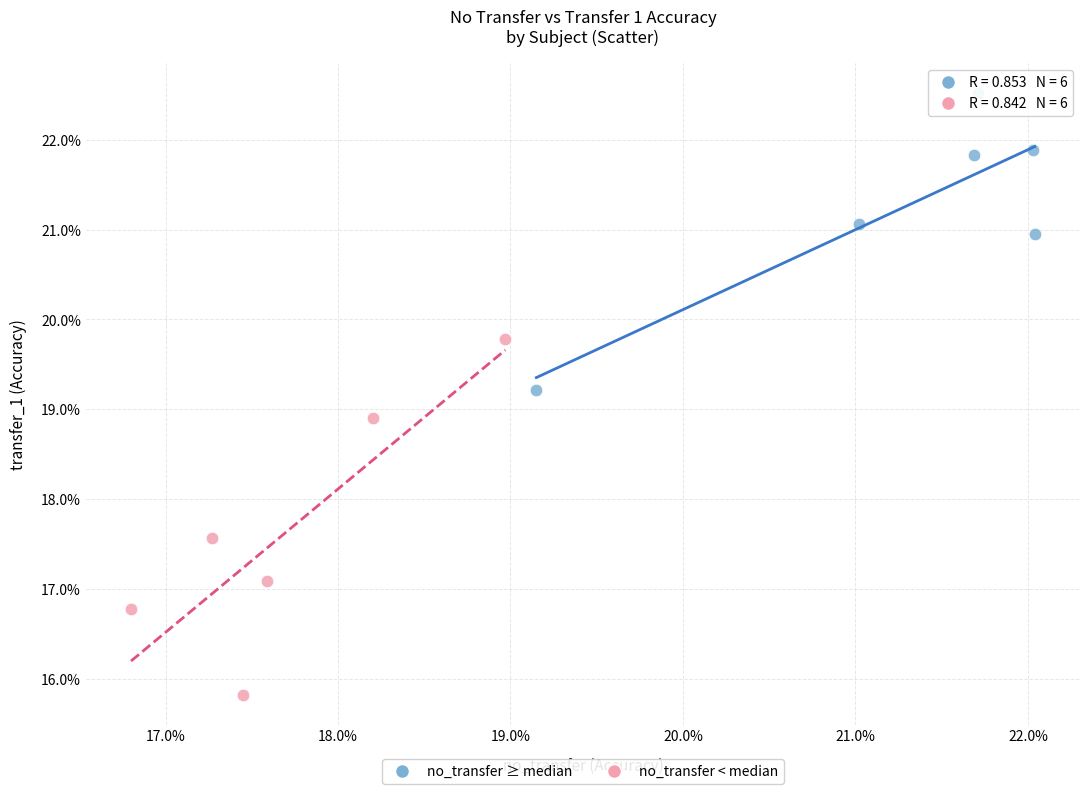

What are all the series names shown in the legend?

no_transfer ≥ median, no_transfer < median